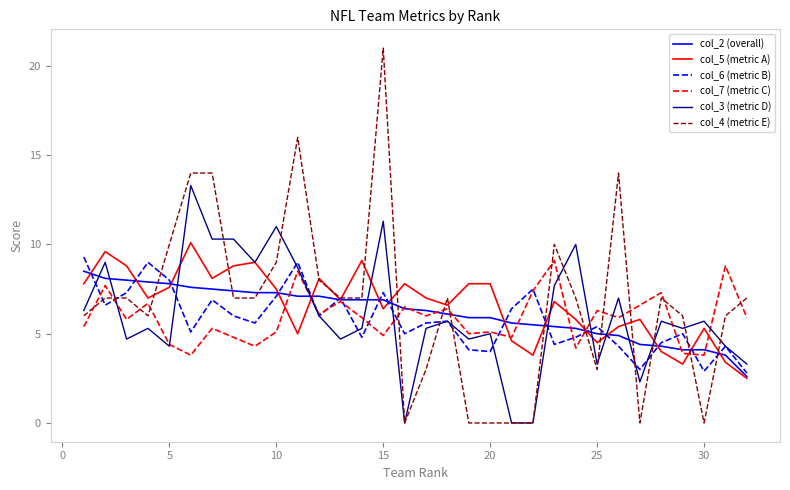

Which series has the widest spread of values?

col_4 (metric E)